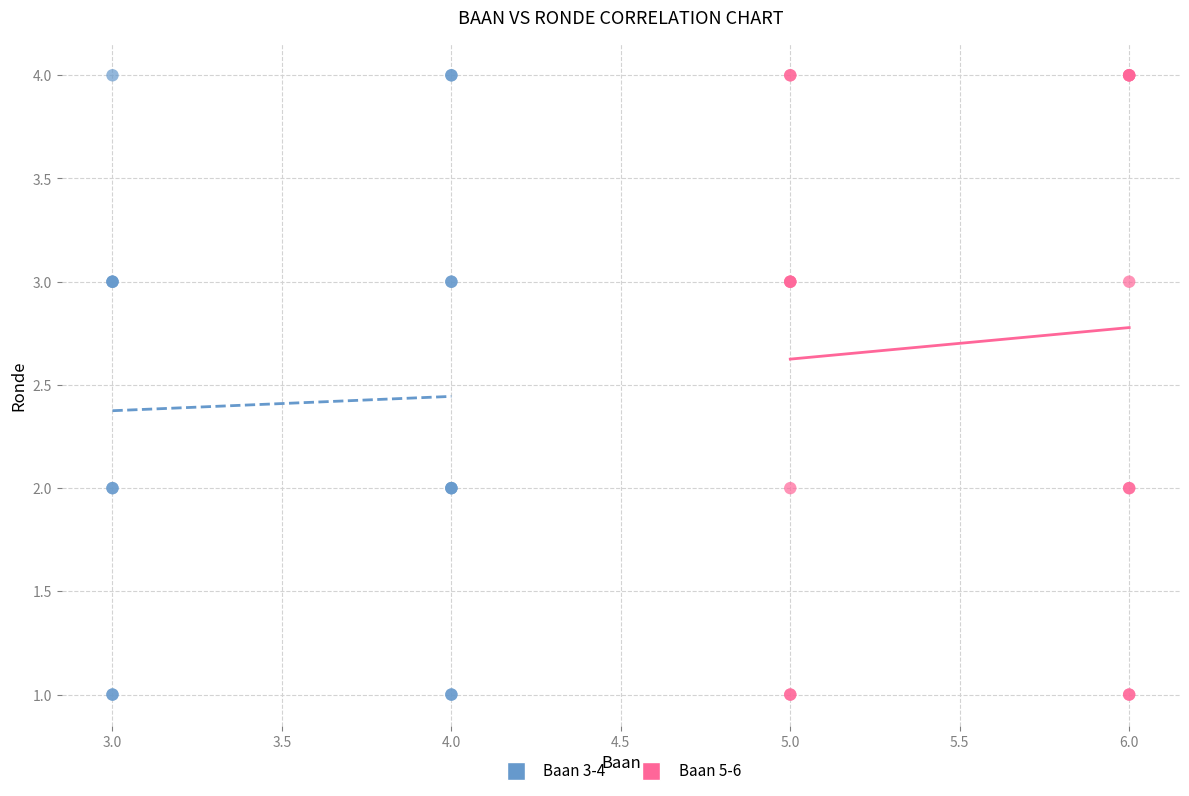

What are all the series names shown in the legend?

Baan 3-4, Baan 5-6